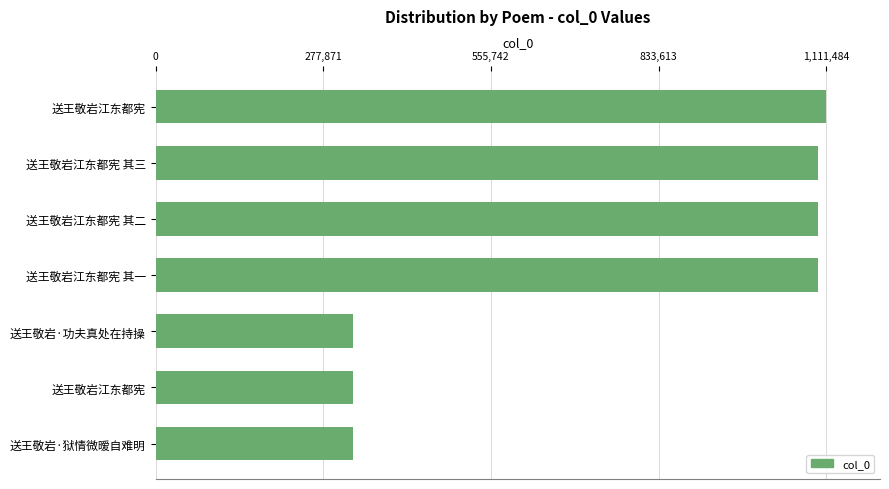

Are the bars grouped side by side (vs. stacked)?

No